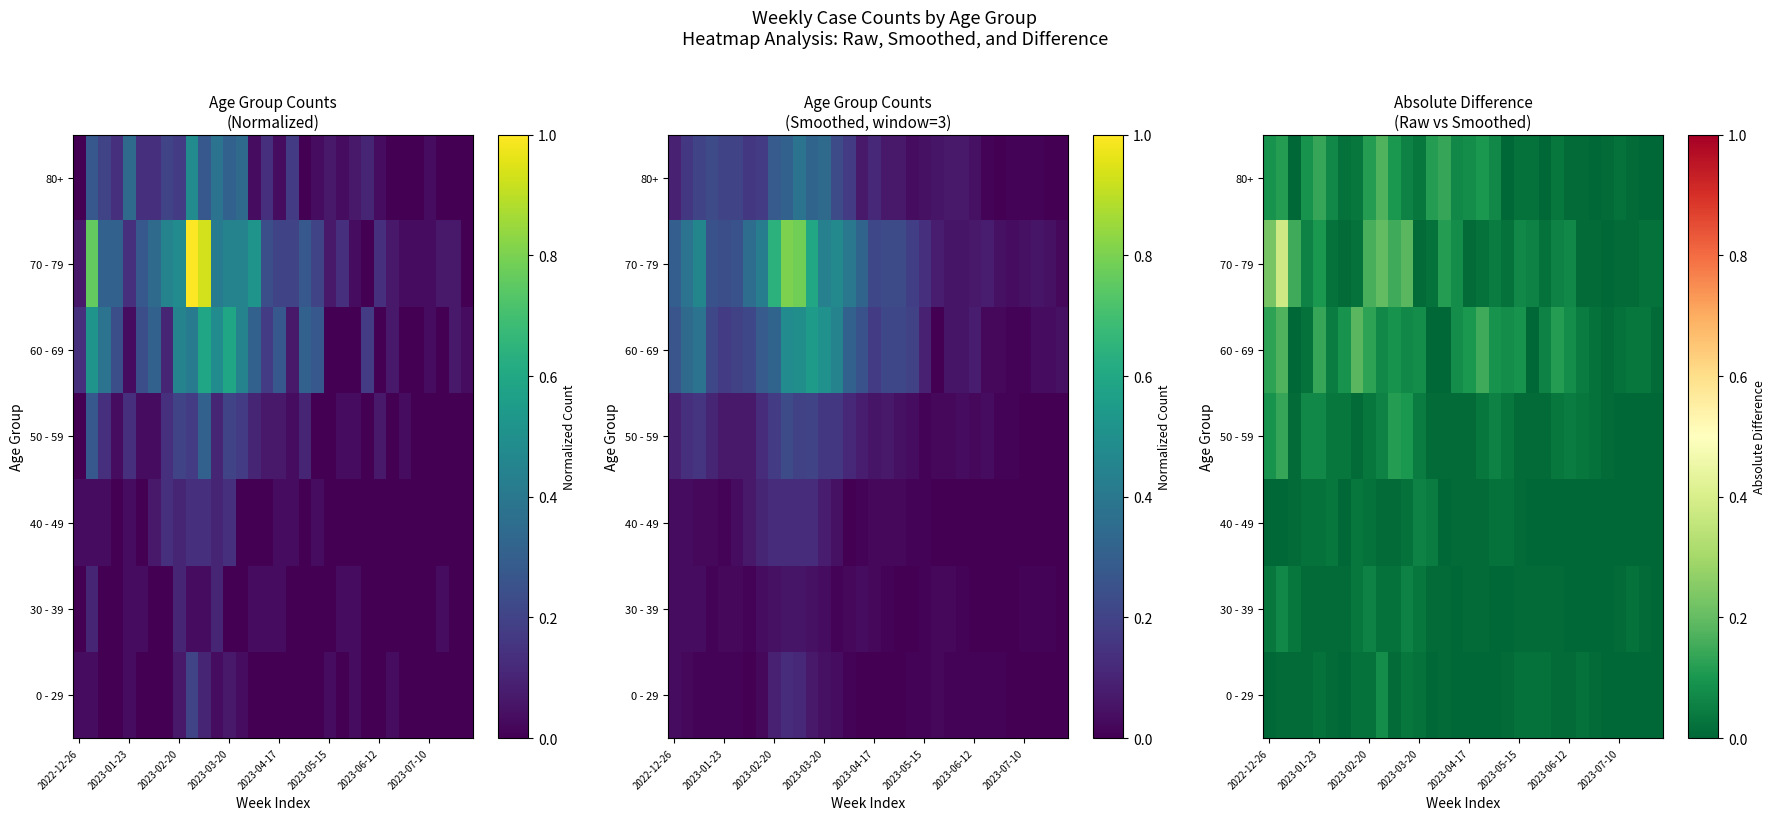

True or false: 30 - 39 has a value of 0.0 at 2023-05-15.

True